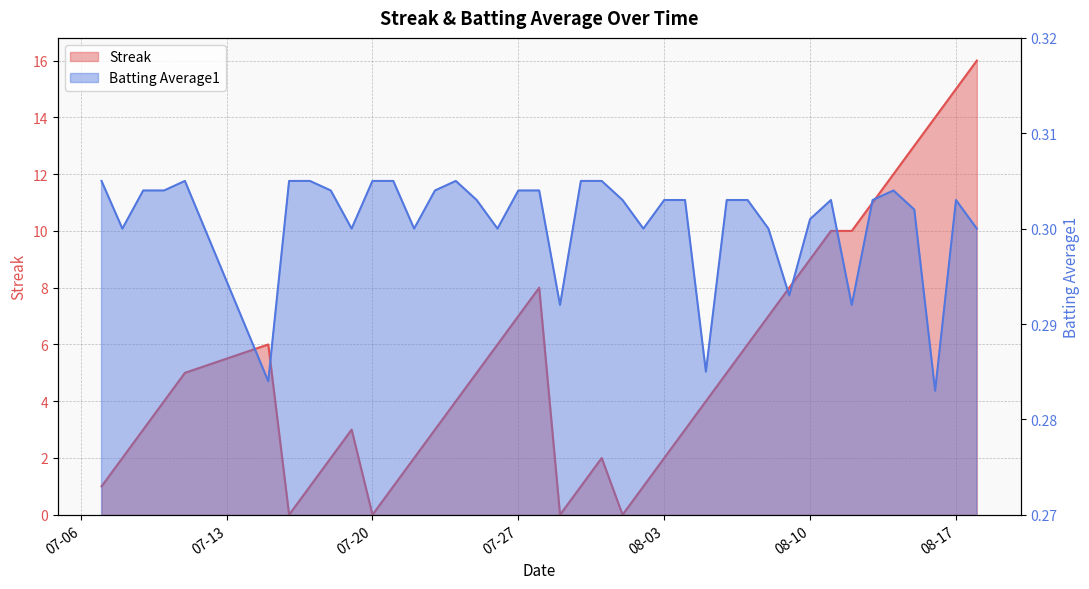

How many values in Streak are above zero?

36